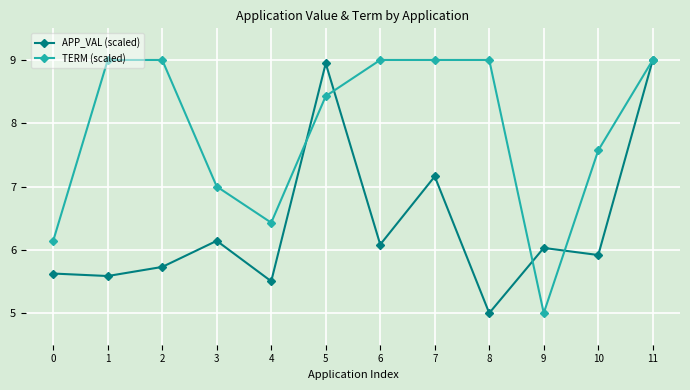

What is the value of the TERM (scaled) point at the 6th from the left?

8.4